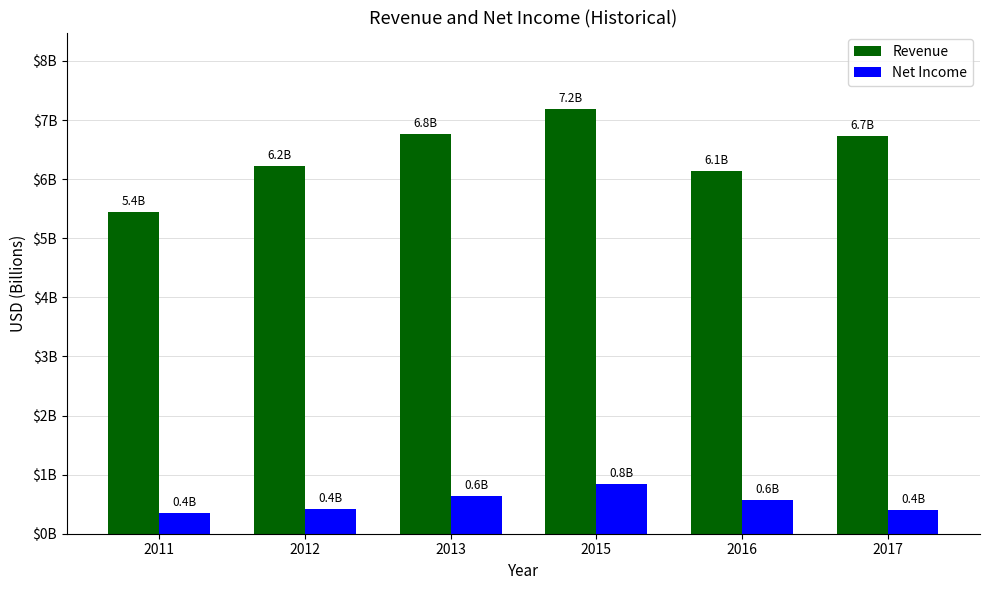

What are all the series names shown in the legend?

Revenue, Net Income